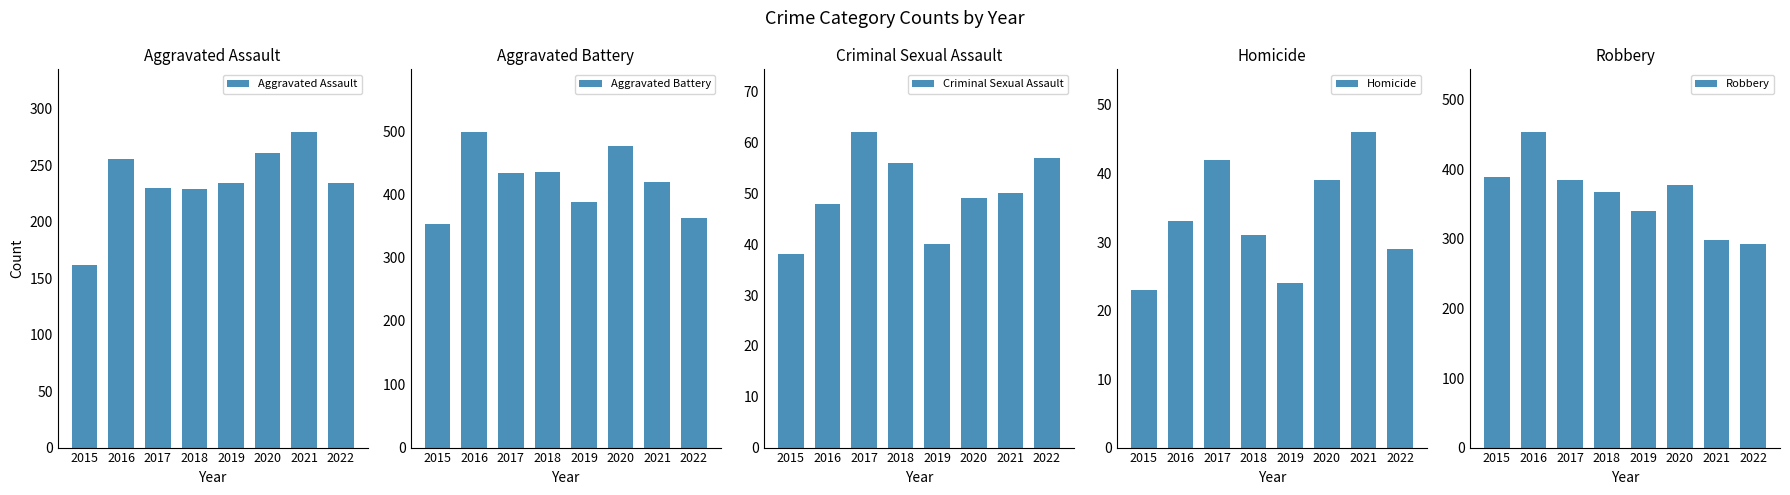

Rank the categories by Homicide value from highest to lowest.

2021, 2017, 2020, 2016, 2018, 2022, 2019, 2015